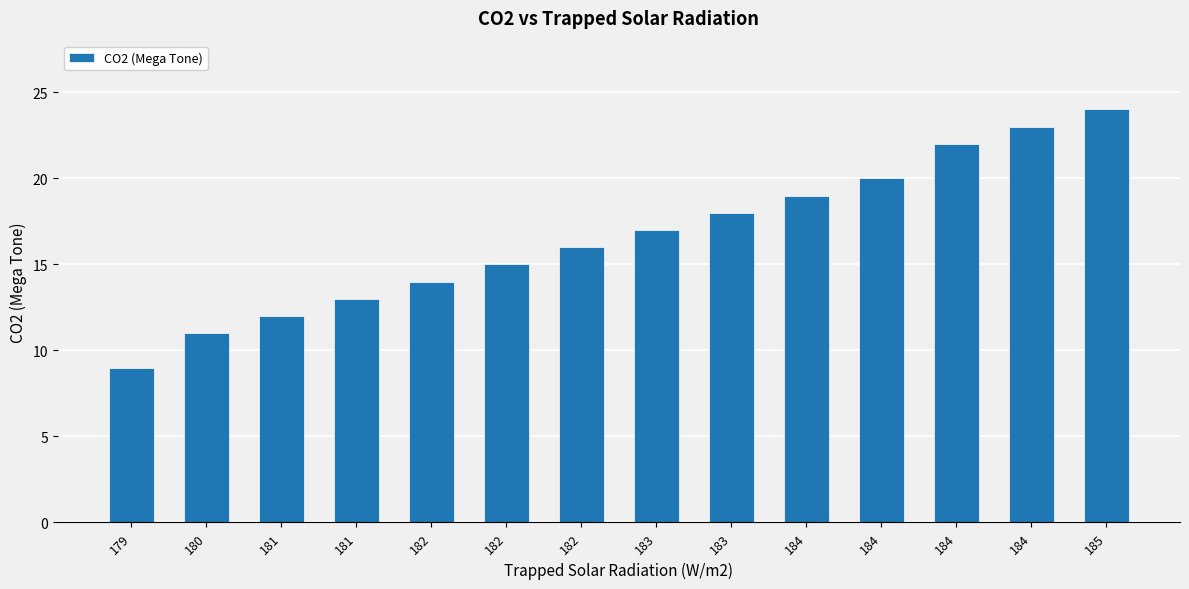

Reading left to right, list all the values displayed in this chart.

9	11	12	13	14	15	16	17	18	19	20	22	23	24